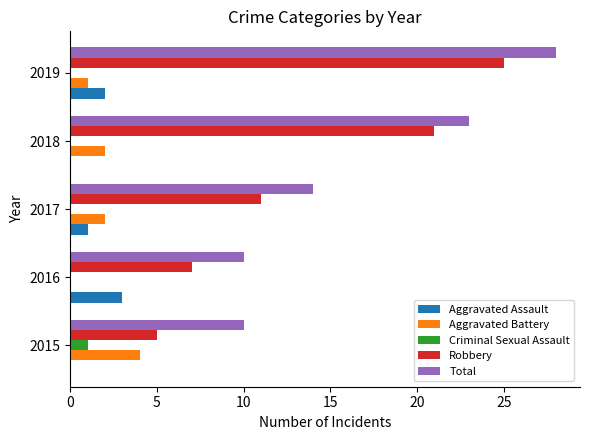

True or false: Aggravated Battery has a value of 4 at 2015.

True